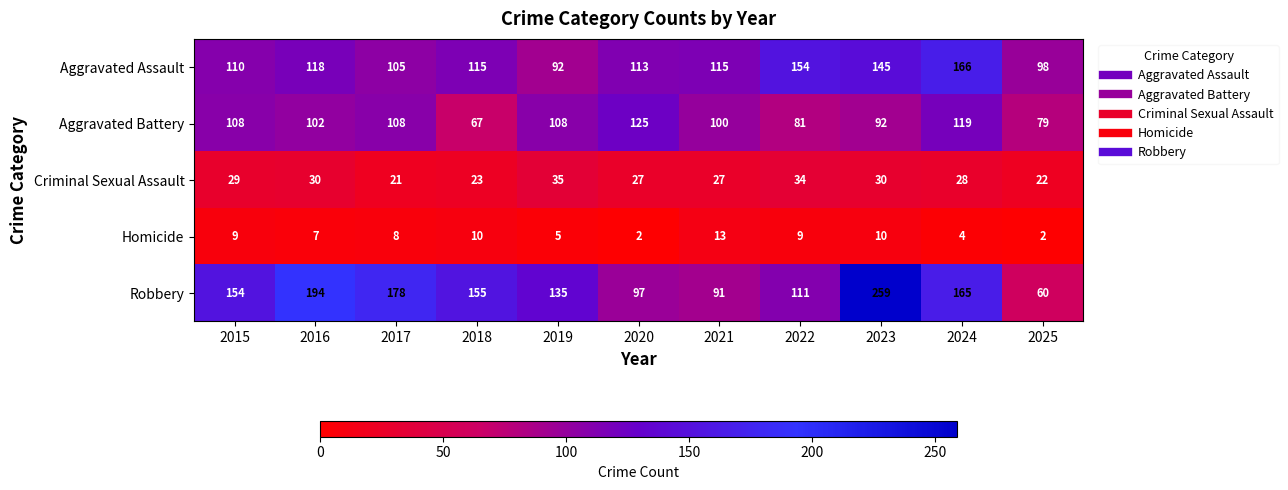

Rank the series at 2021 from highest to lowest value.

Aggravated Assault, Aggravated Battery, Robbery, Criminal Sexual Assault, Homicide